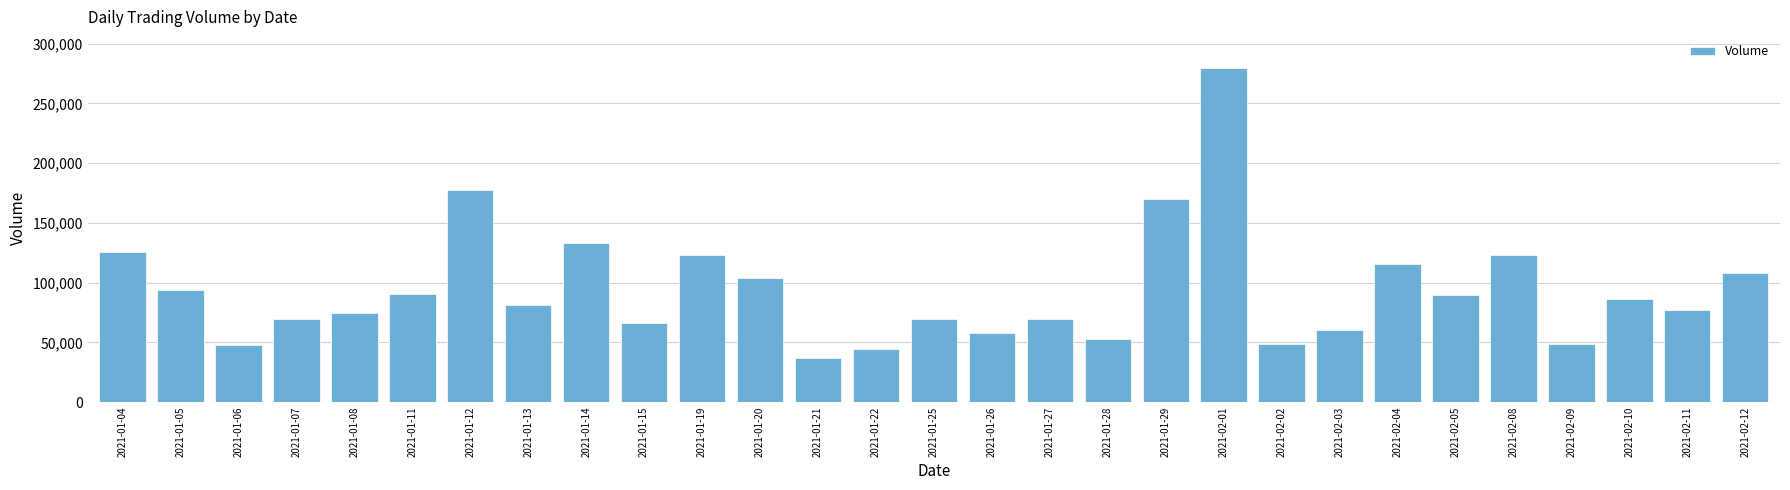

What is the difference between the values at 2021-01-14 and 2021-01-06?

84900